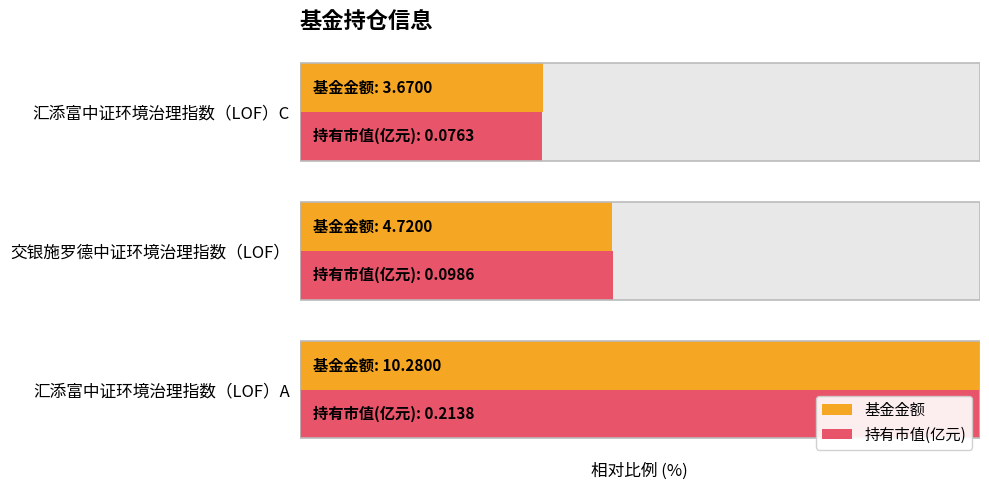

What are all the series names shown in the legend?

基金金额, 持有市值(亿元)